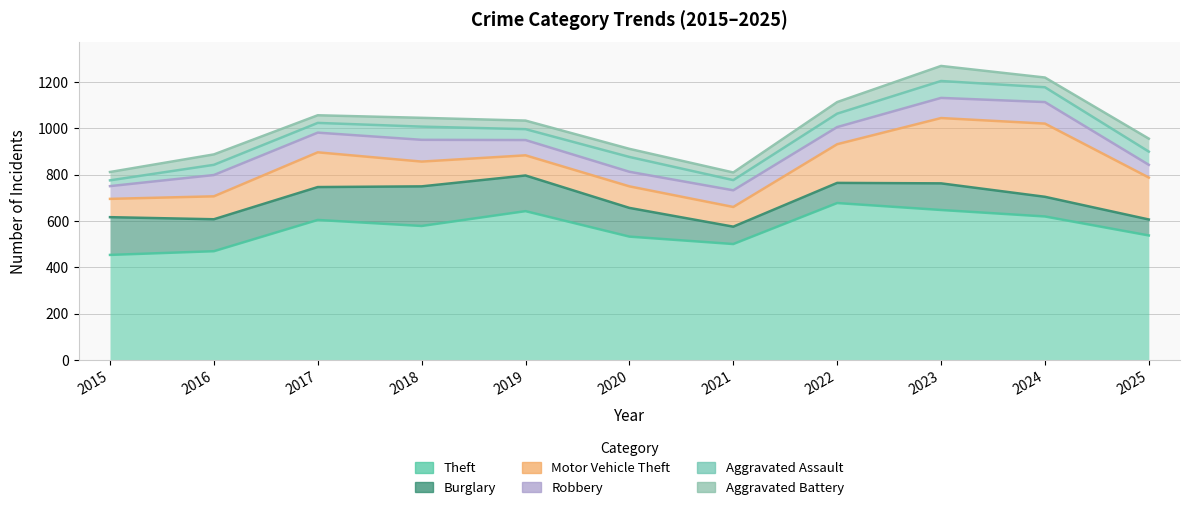

Between 2020 and 2021, which series saw the biggest shift?

Aggravated Battery